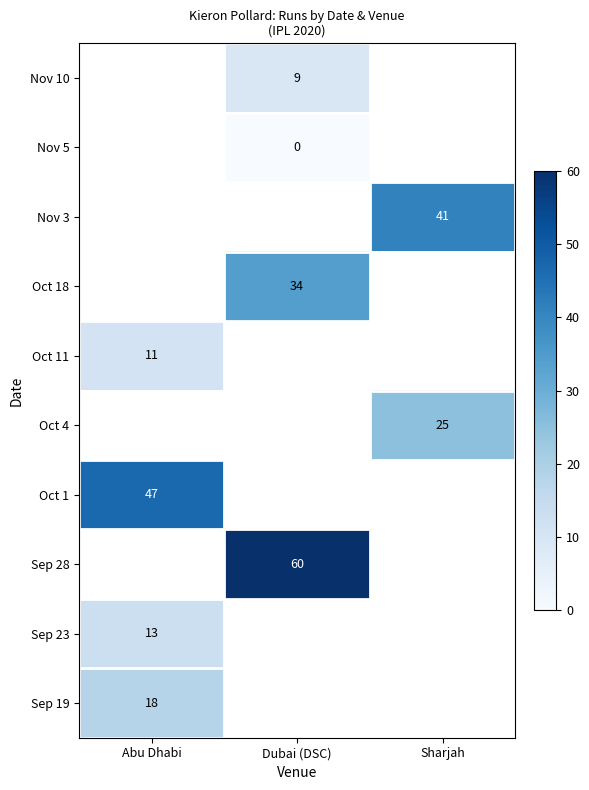

The Oct 1 series shows 67 at Abu Dhabi. True or false?

False